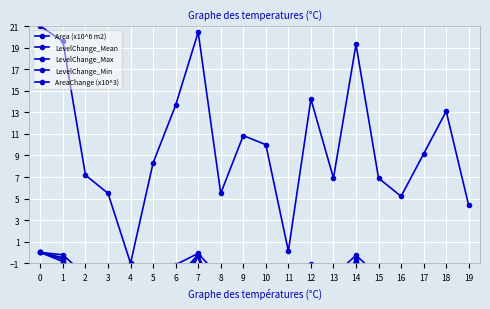

What is the difference between the maximum and minimum values in the Area (x10^6 m2) series?

22.0